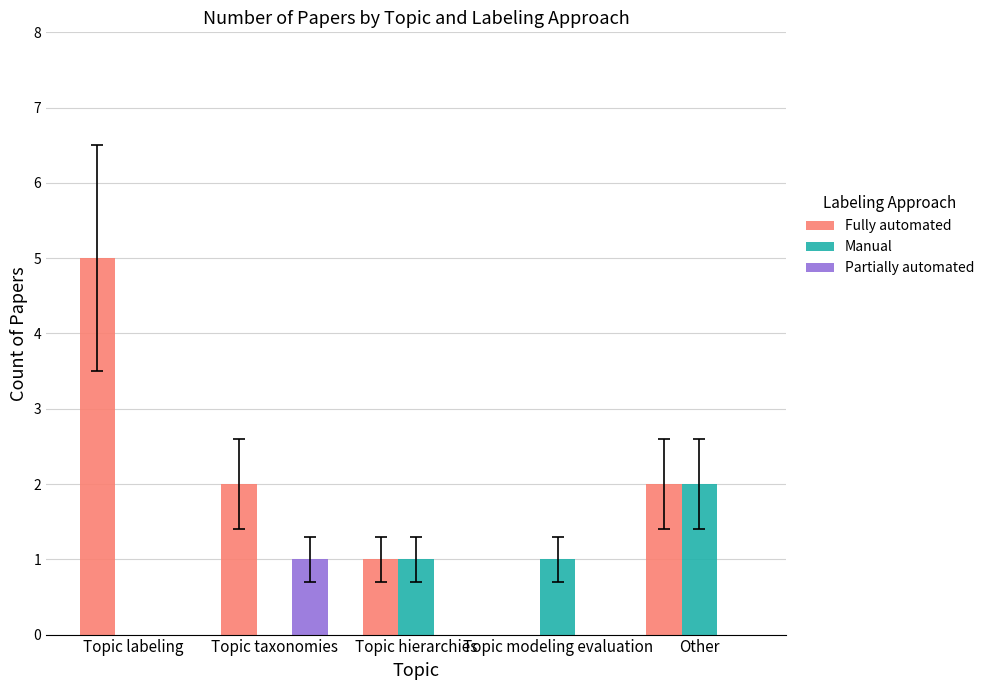

At which label does Partially automated reach its peak?

Topic taxonomies